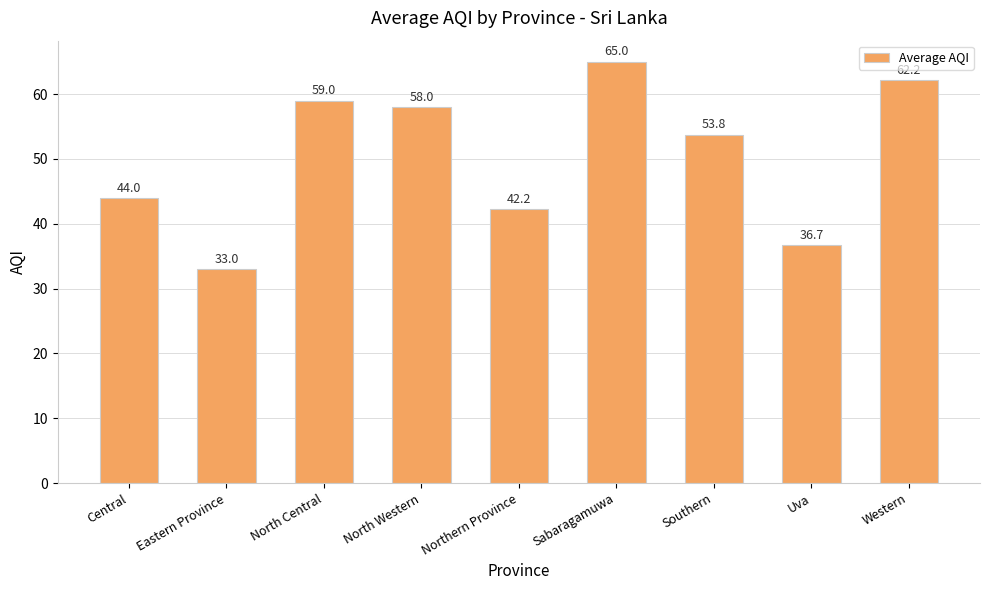

What is the sum of the values at Western and Eastern Province?

95.2